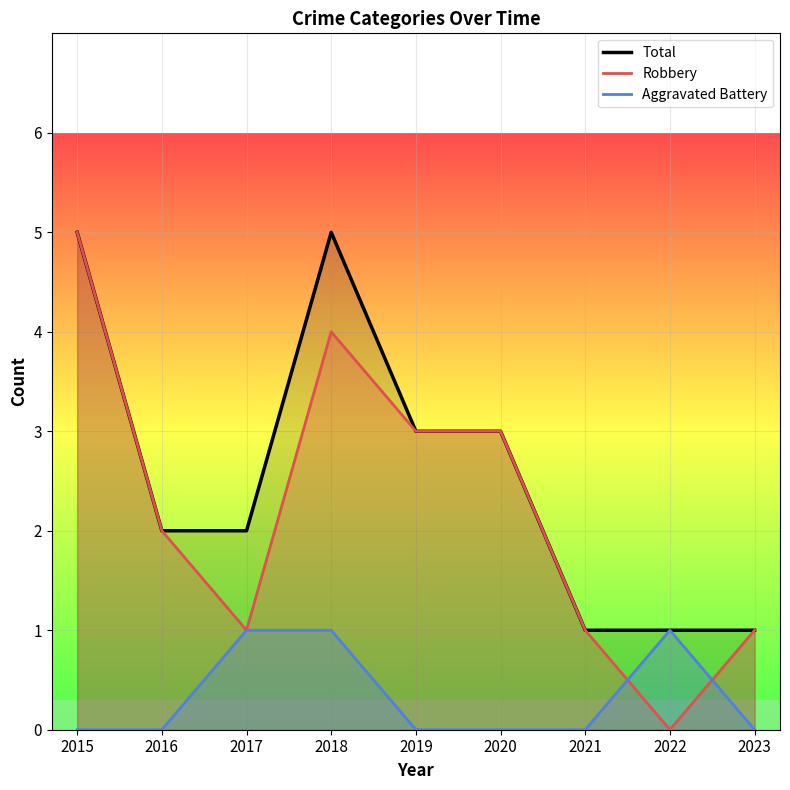

Is the value of Aggravated Battery at 2018 greater than the value of Total at 2018?

No